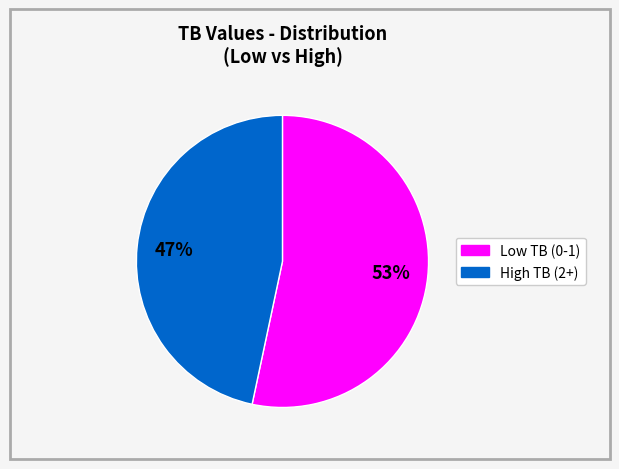

To the nearest percent, what is the average slice percentage?

50%